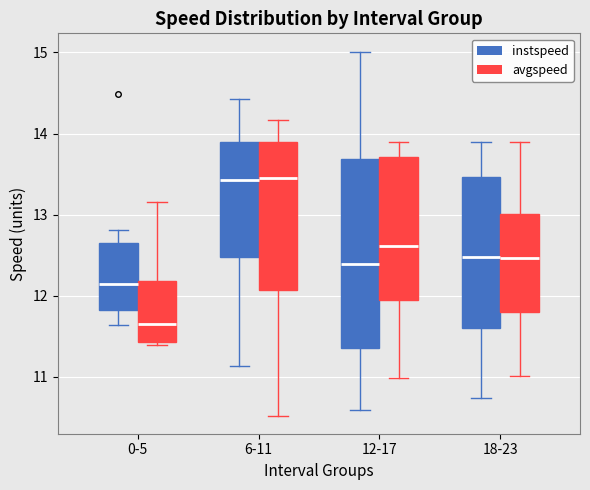

Comparing the boxes themselves (not the whiskers), which one is the tallest?

12-17 (instspeed)